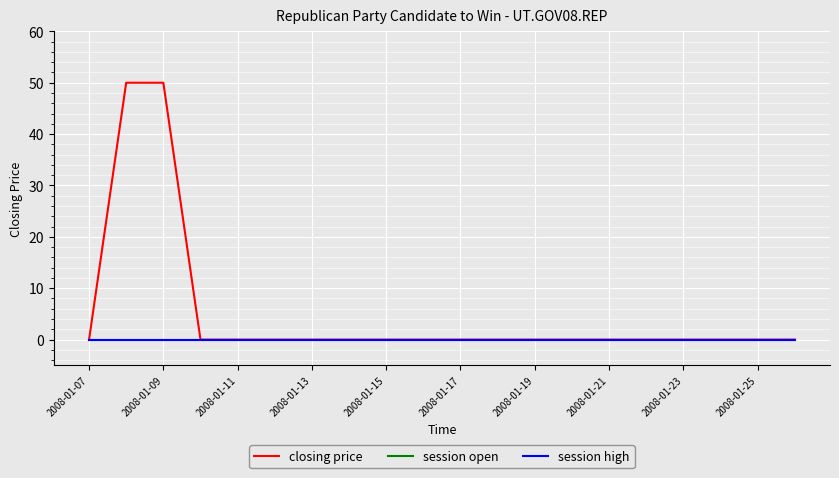

True or false: closing price and session open cross at least once.

False